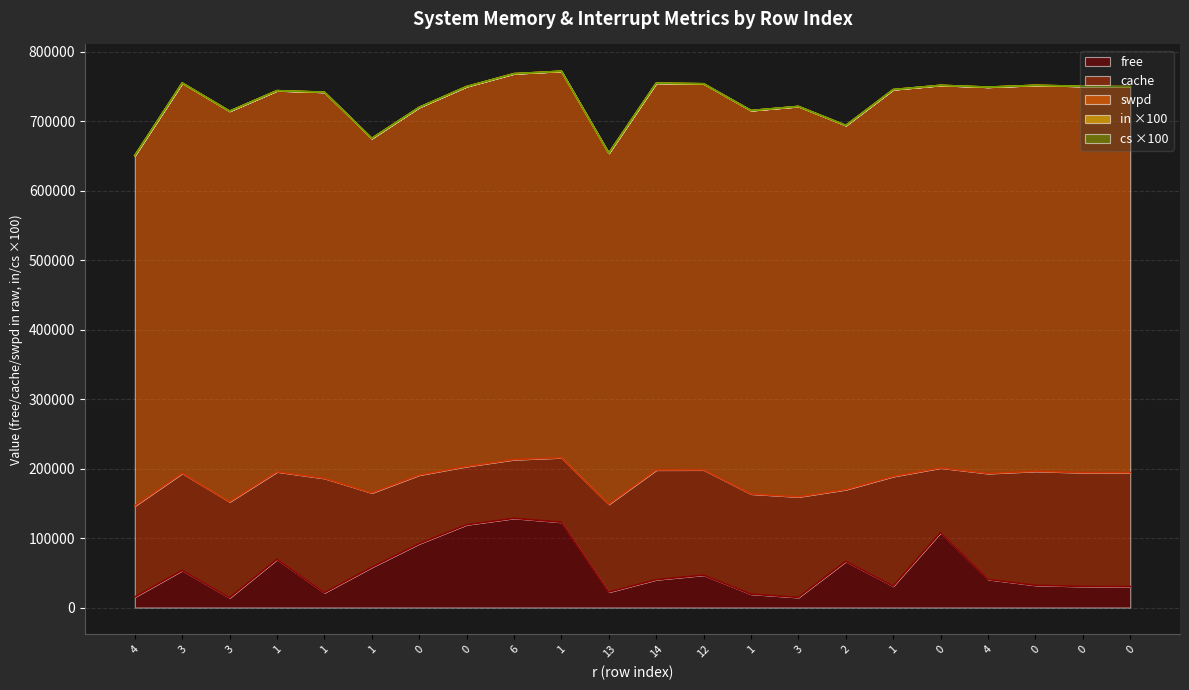

True or false: in and cache cross at least once.

False